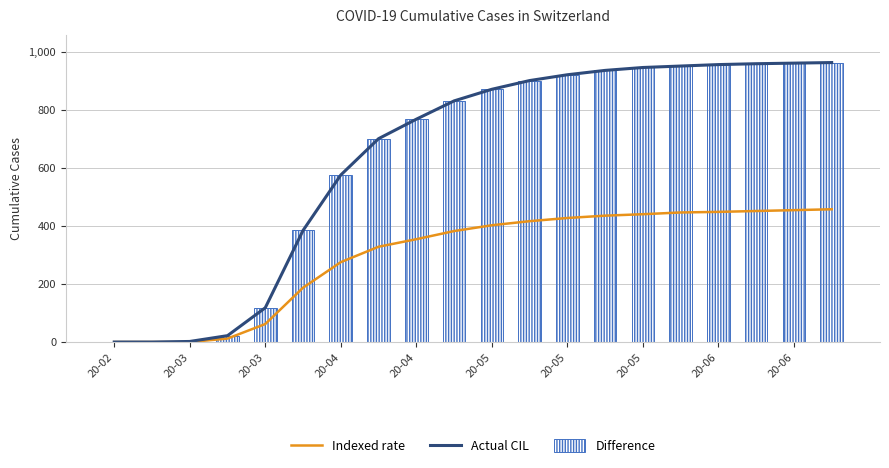

Count the number of categories in the chart.

20